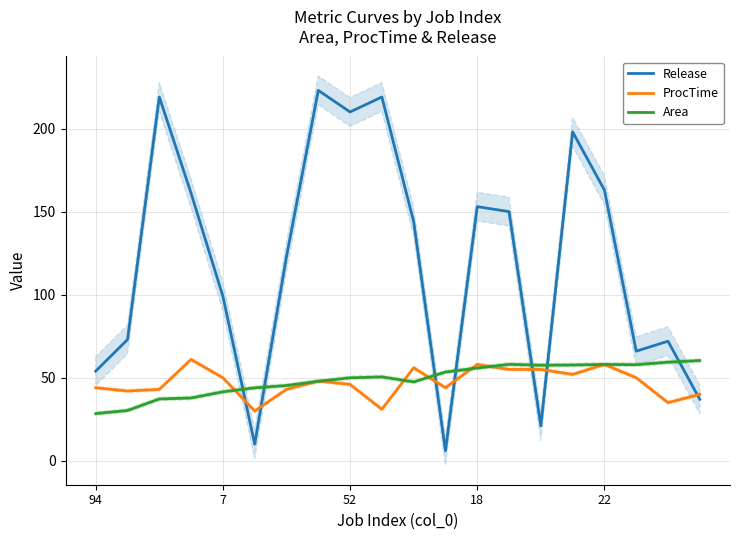

Is it true that Release equals 210.0 at 52?

True